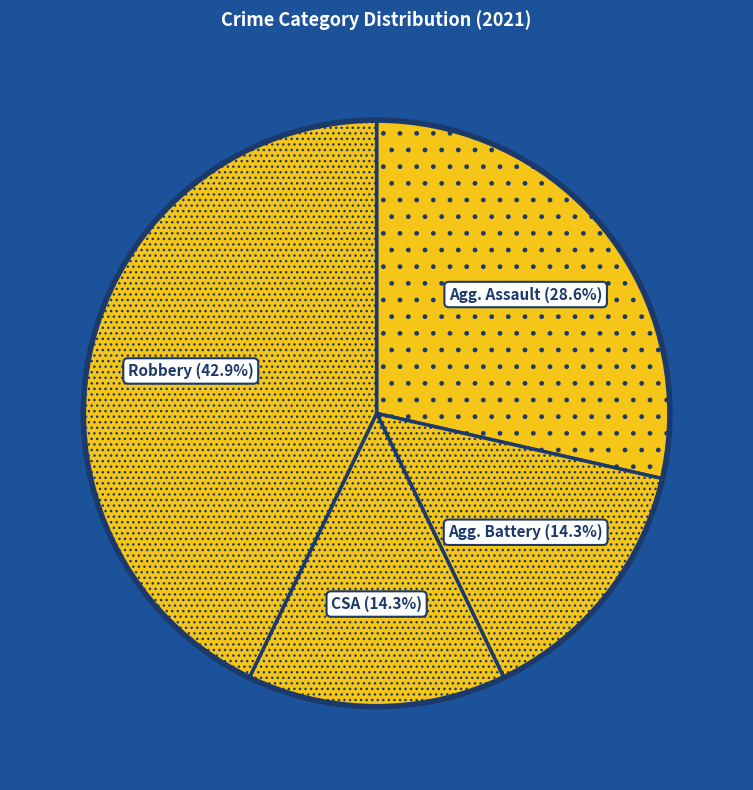

Count the number of slices in the pie.

4